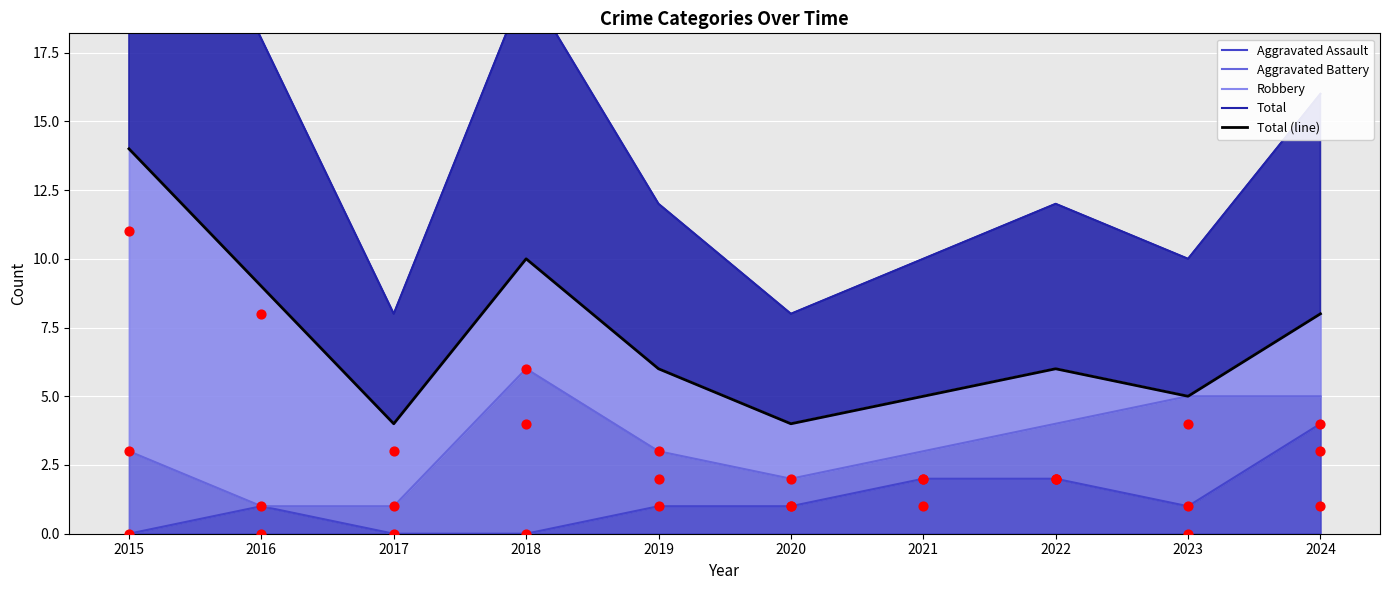

At which category is the sum across all series the highest?

2015